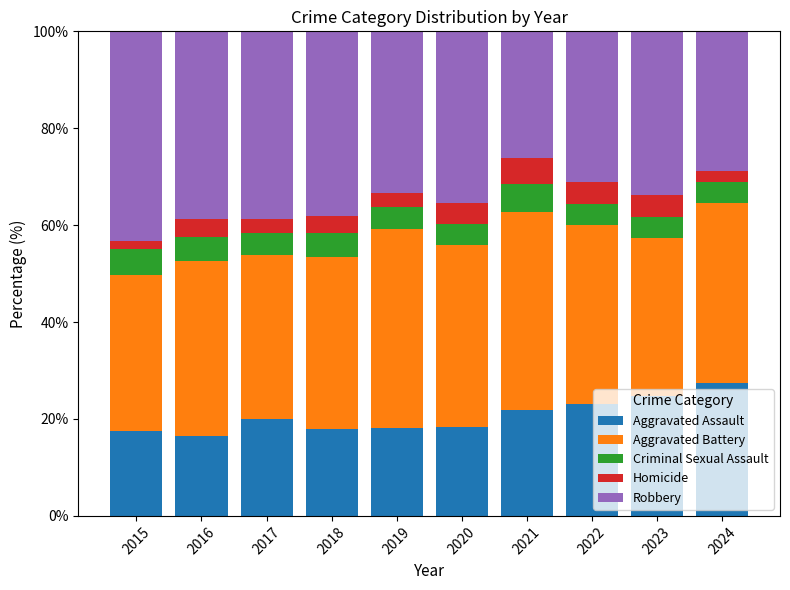

What is the total value across all series at 2023?

100.0